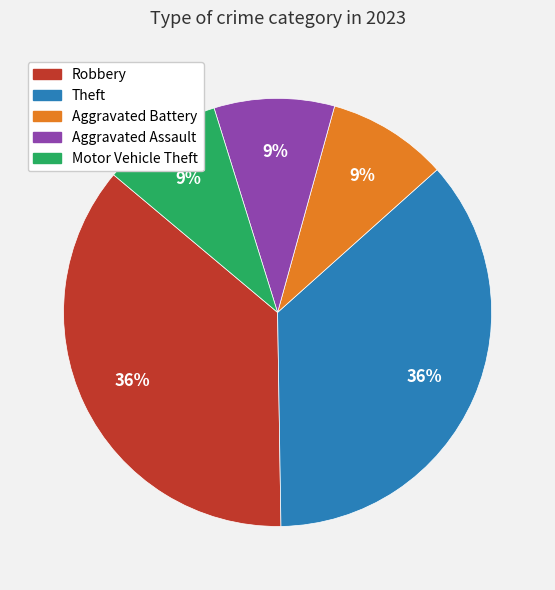

Do Theft and Aggravated Assault together represent more than half of the pie?

No